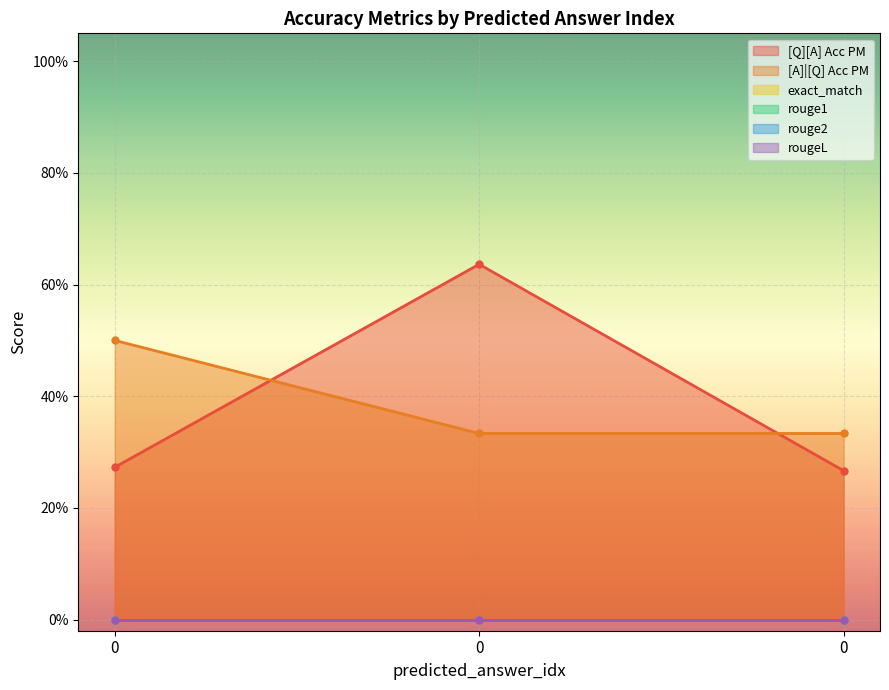

At how many categories does at least one series exceed 0?

3